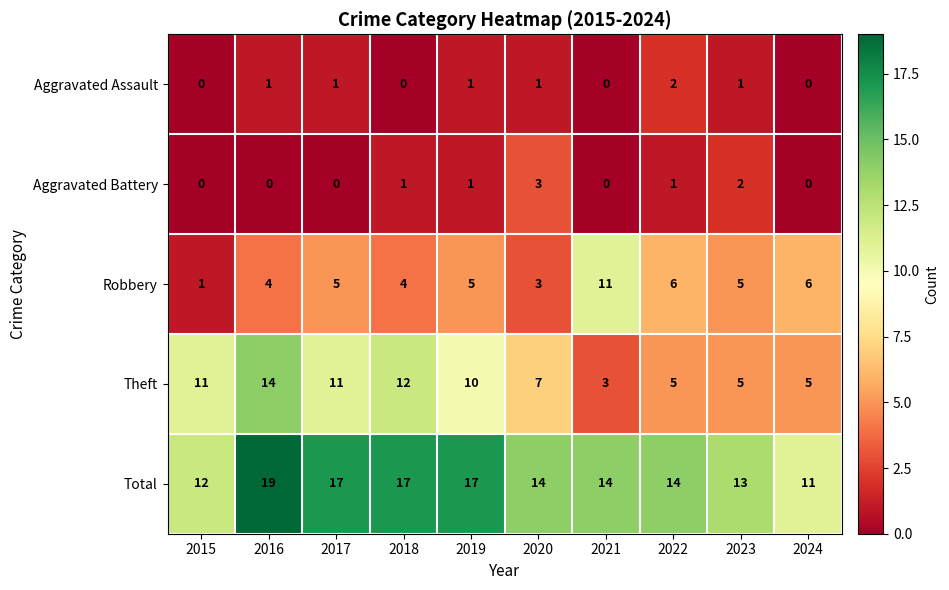

What is the average value of the Theft series?

8